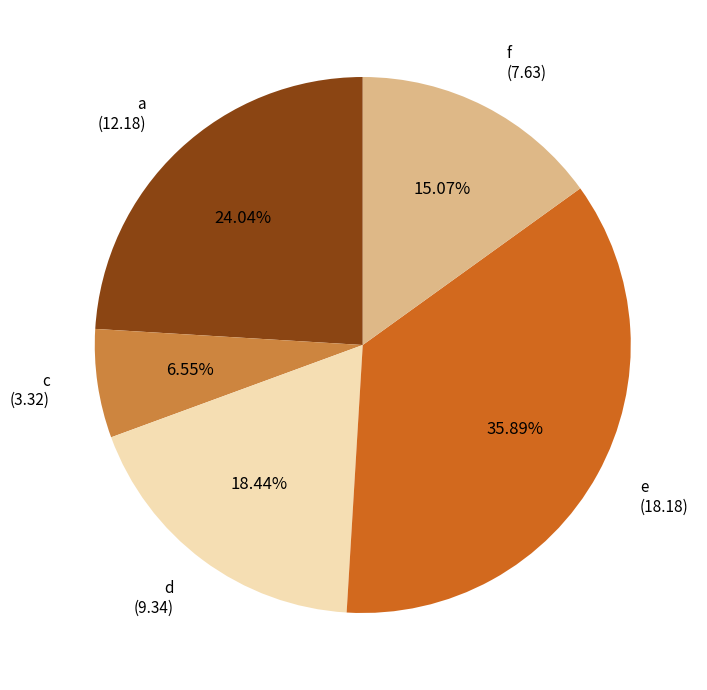

Count the number of slices in the pie.

5